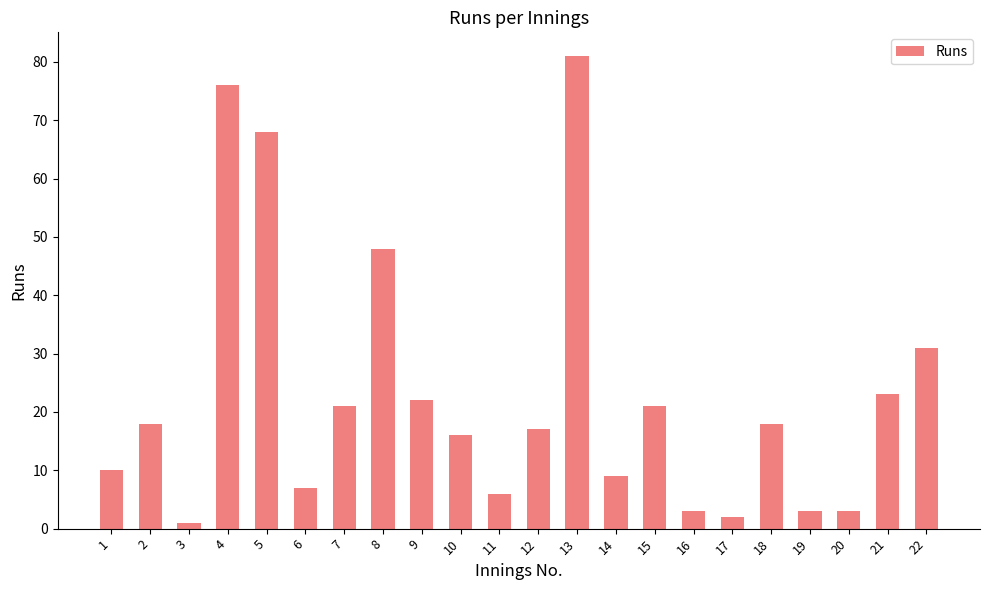

What is the value of the 5th bar from the left?

68